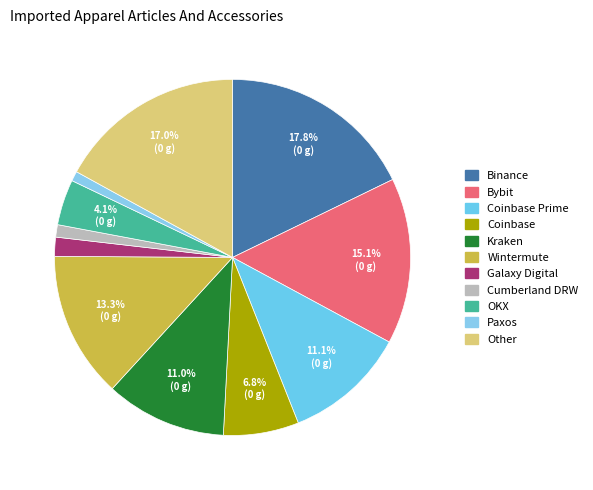

How many slices are in this pie chart?

11